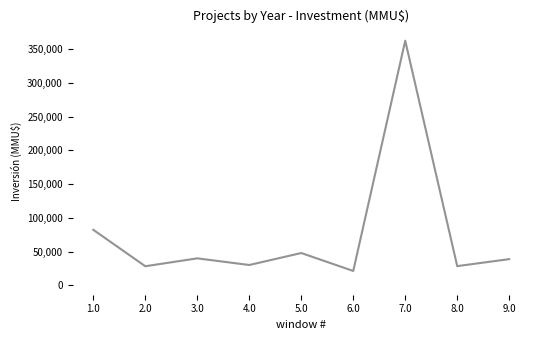

Reading right to left, list all the values displayed in this chart.

9.0=38850	8.0=28500	7.0=362422	6.0=21312	5.0=47903	4.0=30156	3.0=40000	2.0=28315	1.0=82263